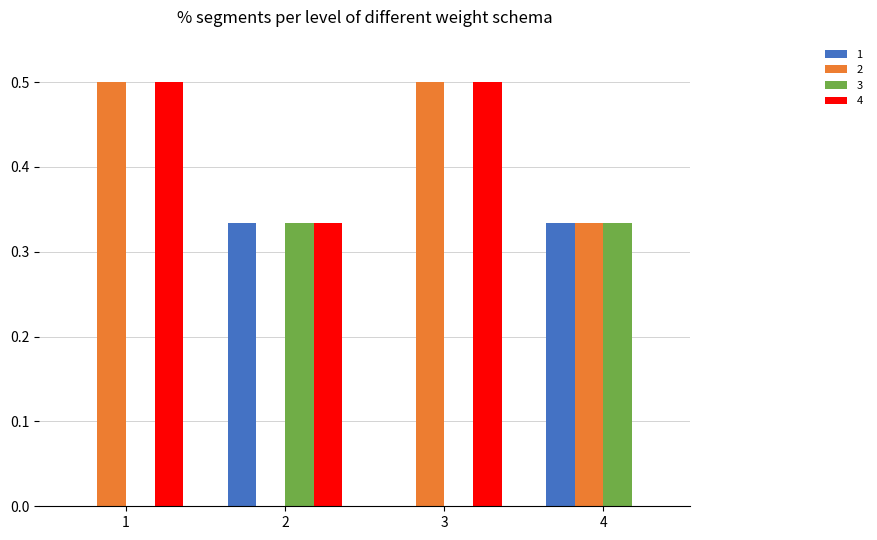

Between 3 and 4, which series saw the biggest shift?

4